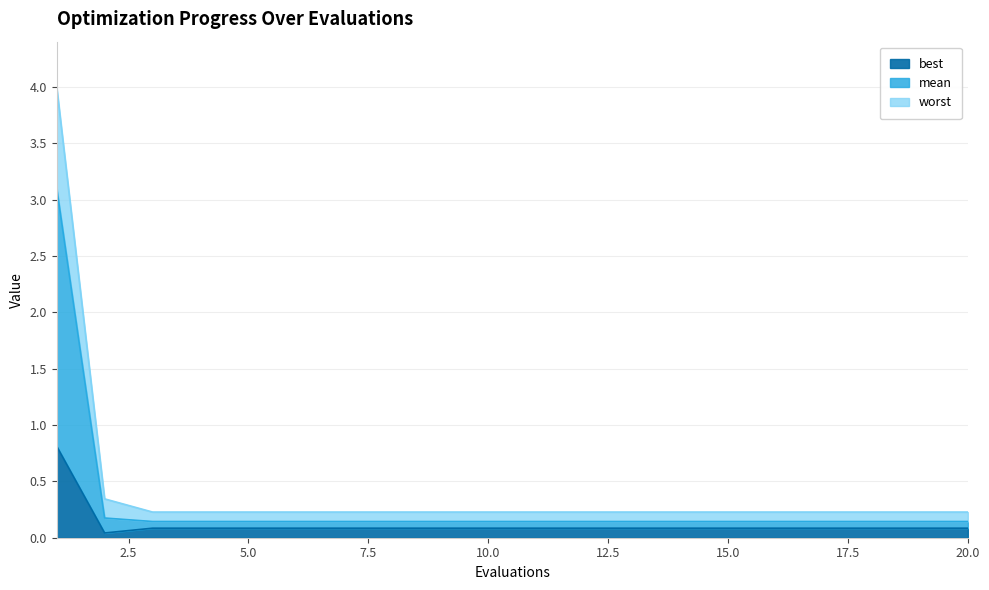

Which series has the largest total across all categories?

worst